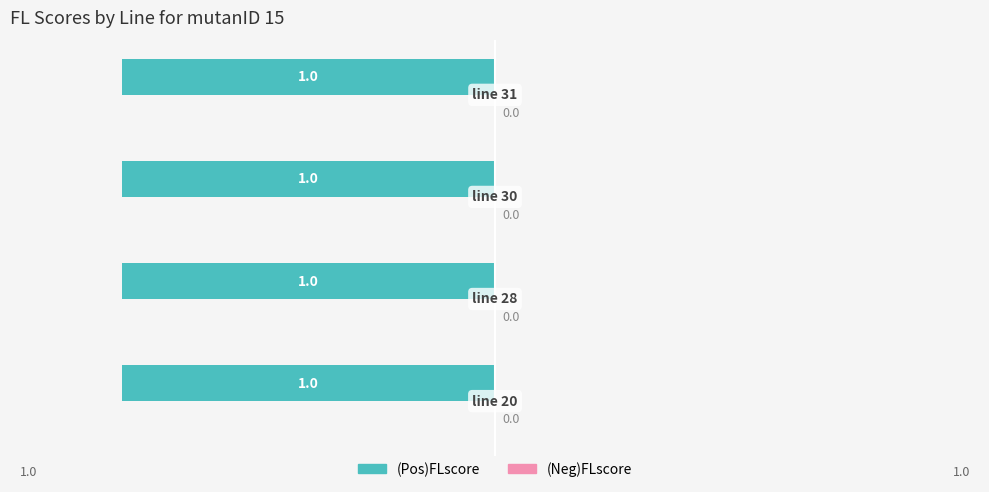

Which series has the largest total across all categories?

(Pos)FLscore